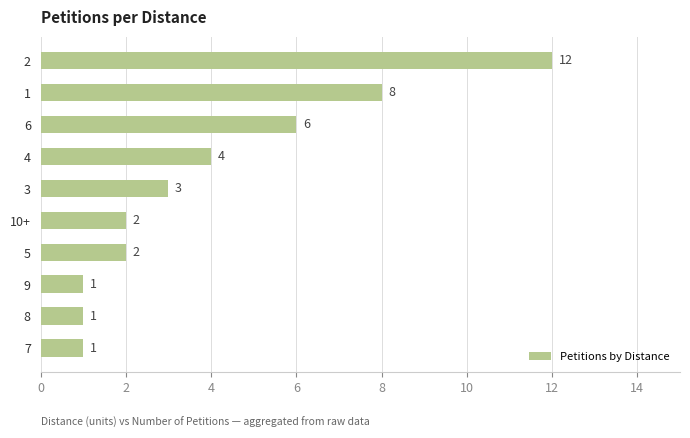

Where is the data nearest to the value 6?

6